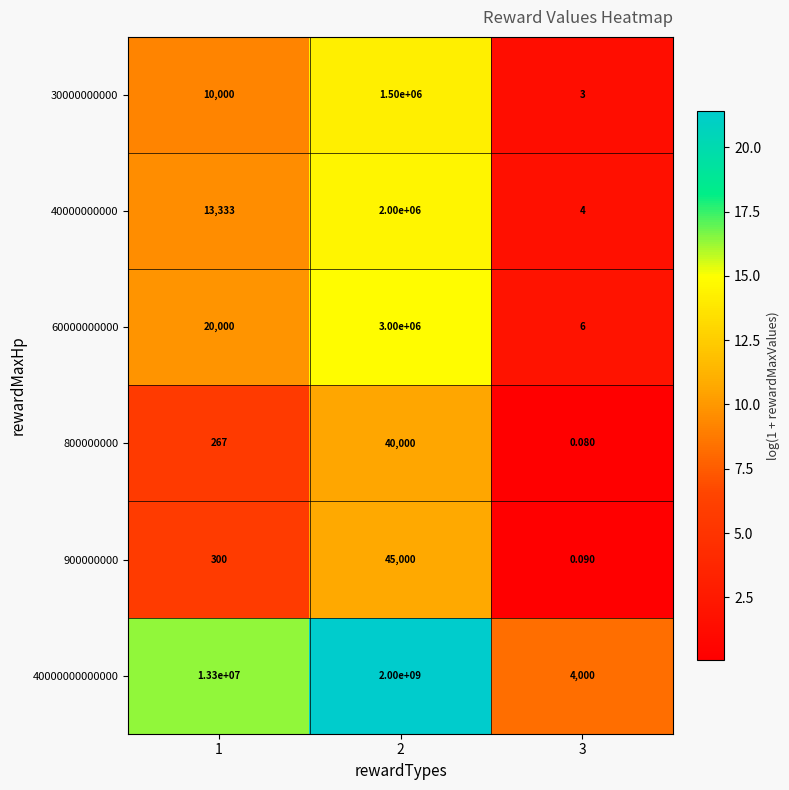

Is the value of 40000000000000 at 1 greater than the value of 40000000000 at 2?

Yes